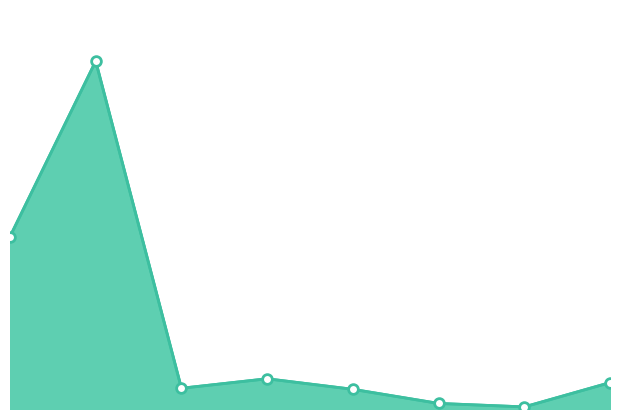

What is the sum of the values at 103 and 106?

74.9